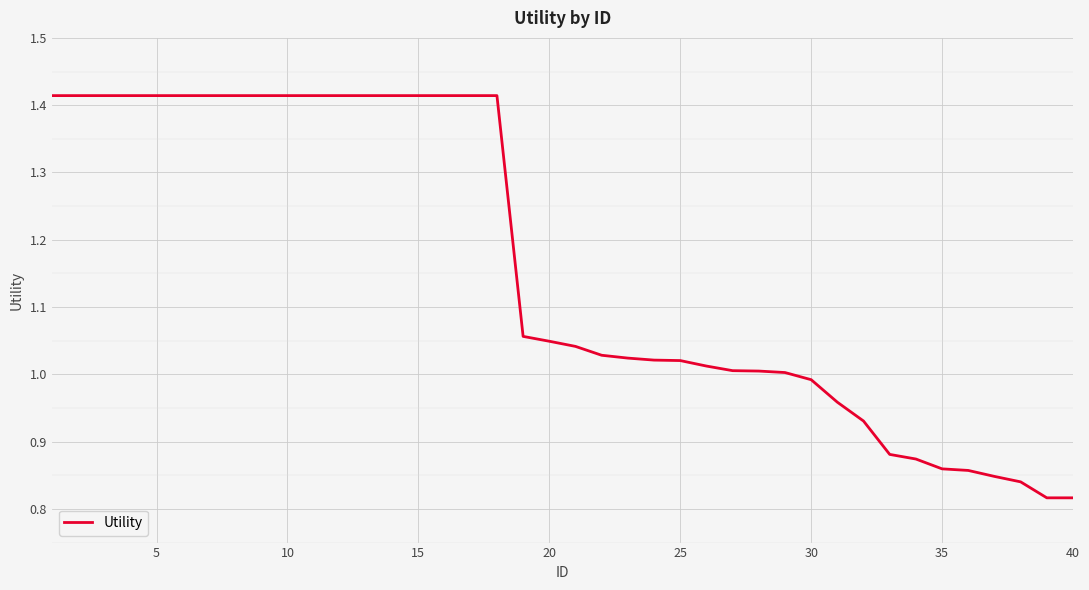

What is the difference between the maximum and minimum values?

0.6